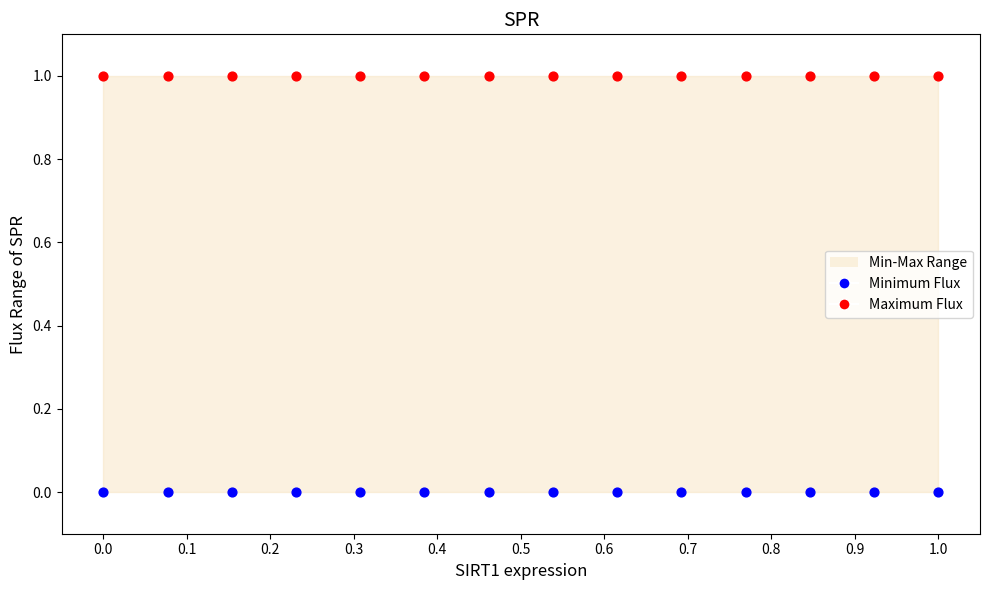

Count the number of points in this scatter plot.

28